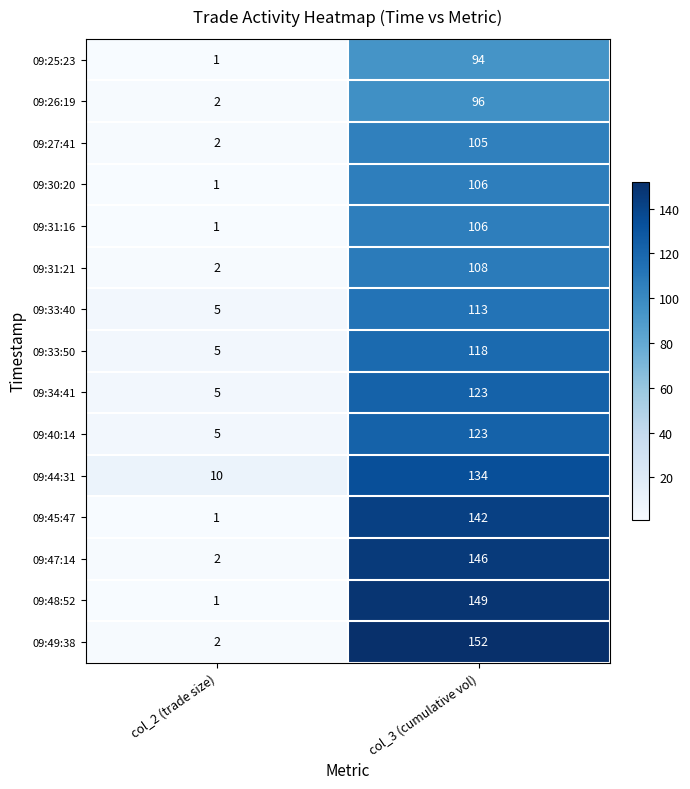

The value of 09:45:47 at col_2 (trade size) is 1. True or false?

True